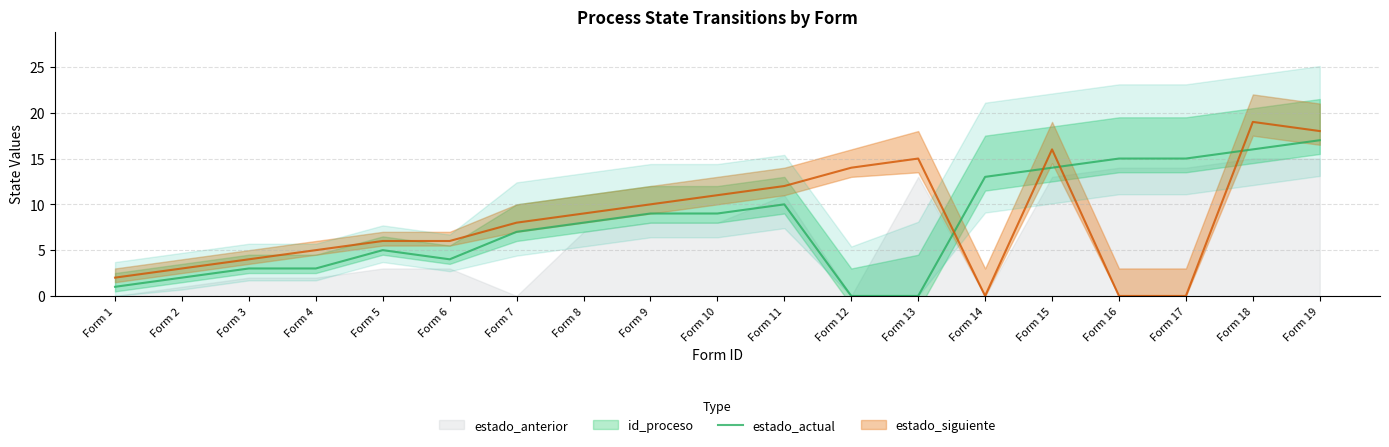

What is the sum of all values?

151